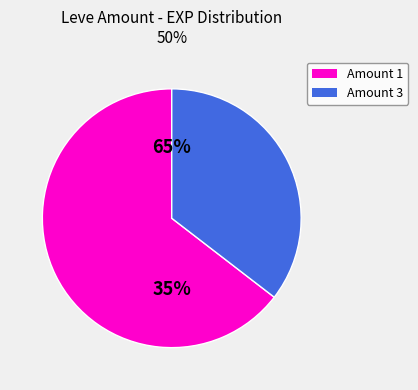

Between 21 and 15, which is larger?

21